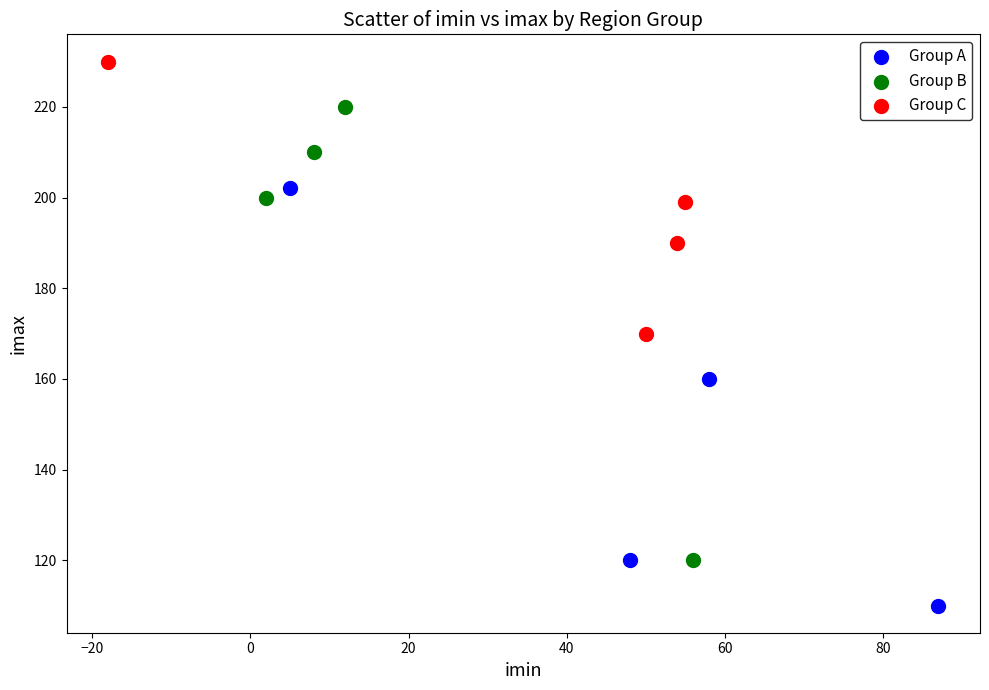

Which series contains the highest Y value?

Group C